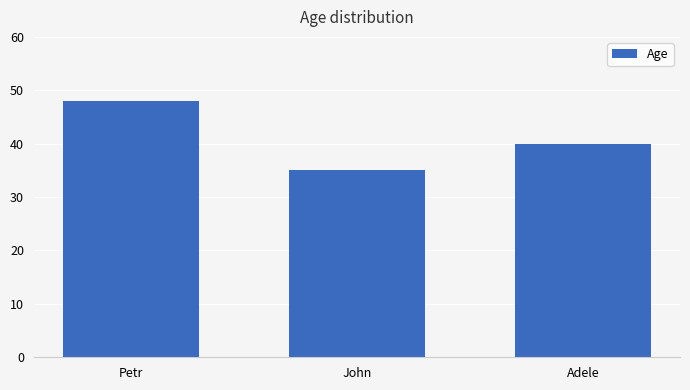

At which label is the value closest to 41?

Adele